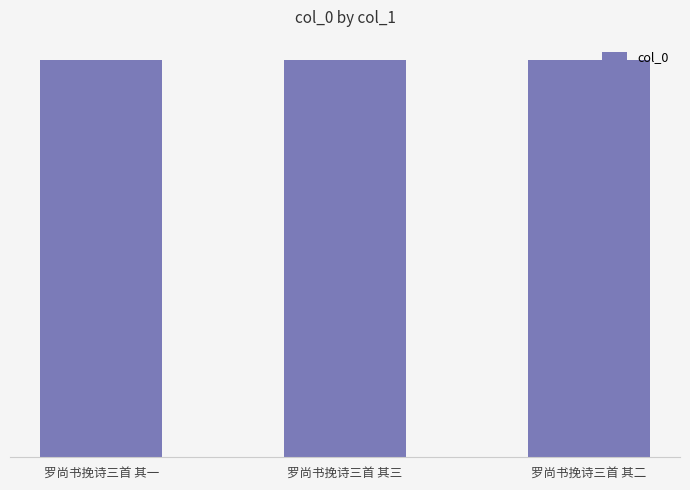

Are the bars horizontal?

No